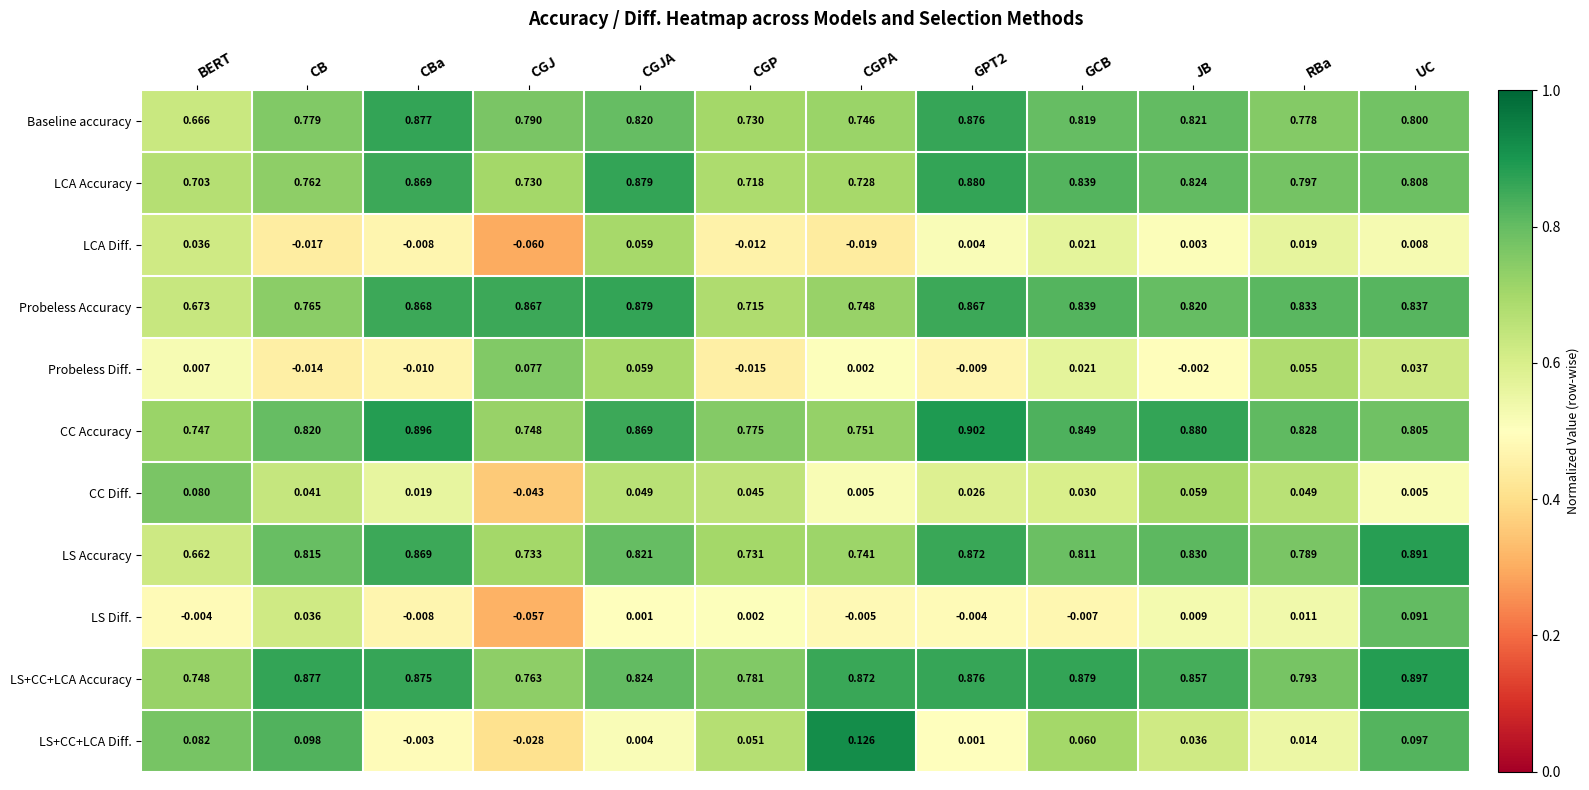

Which label corresponds to the largest value in the chart?

GPT2